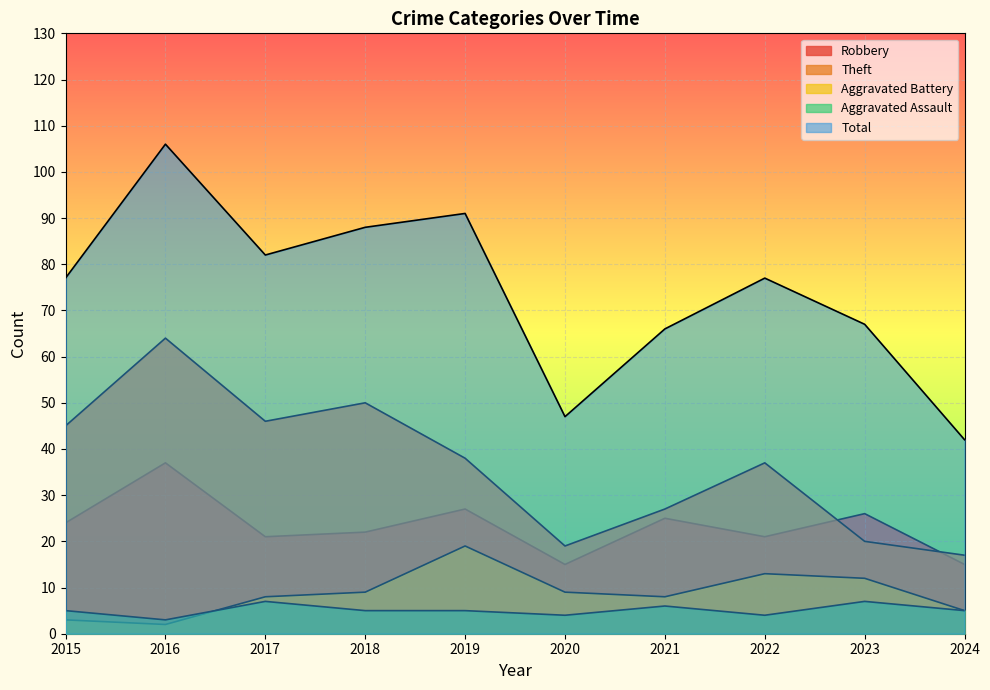

At how many categories does at least one series exceed 34?

10